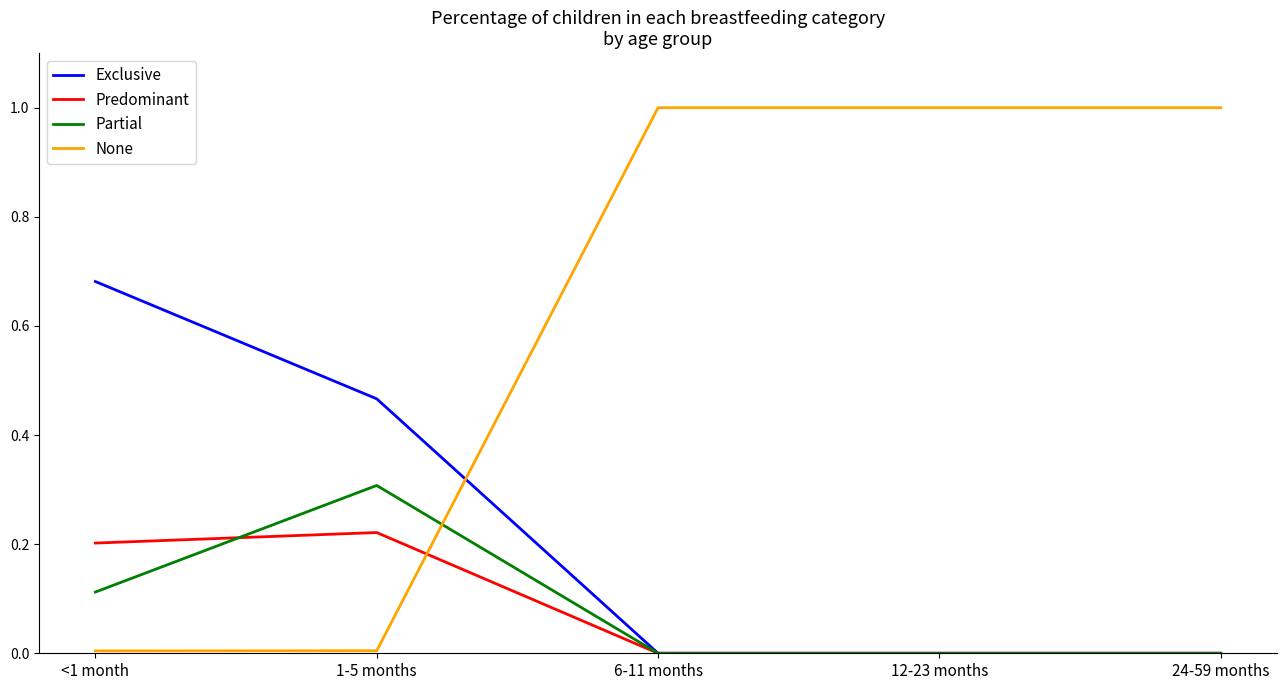

What is the greatest value displayed?

1.0